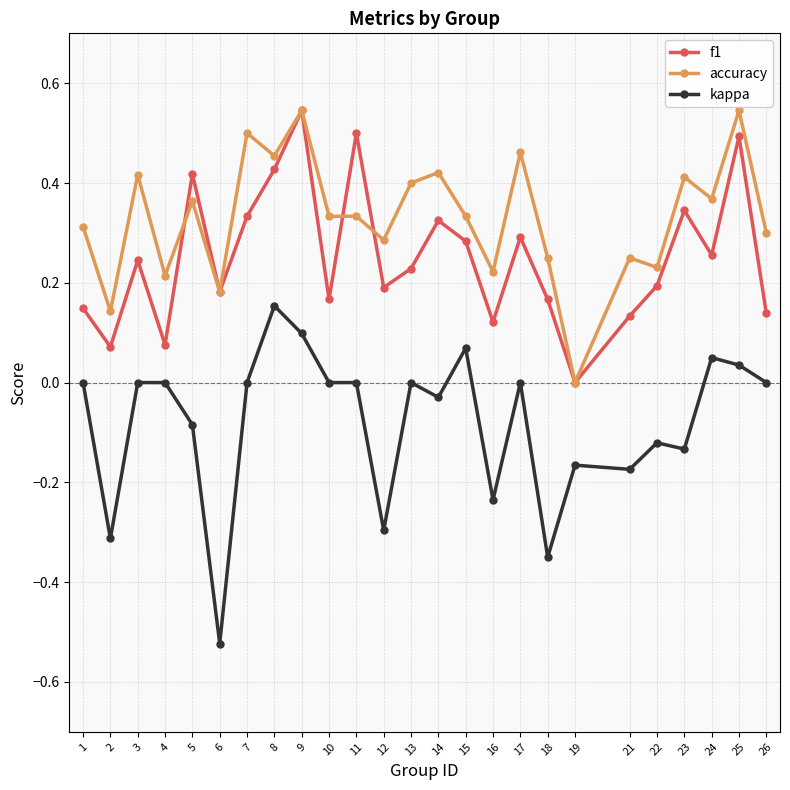

At which category is the sum across all series the highest?

9